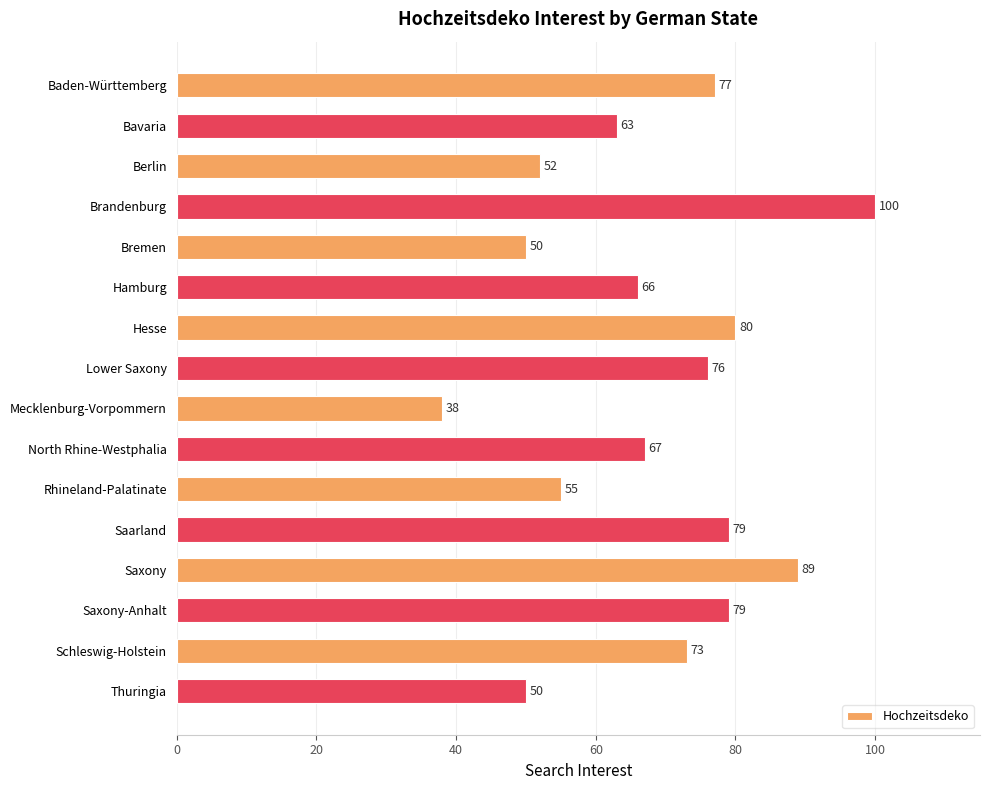

What is the value of the 11th bar from the top?

55